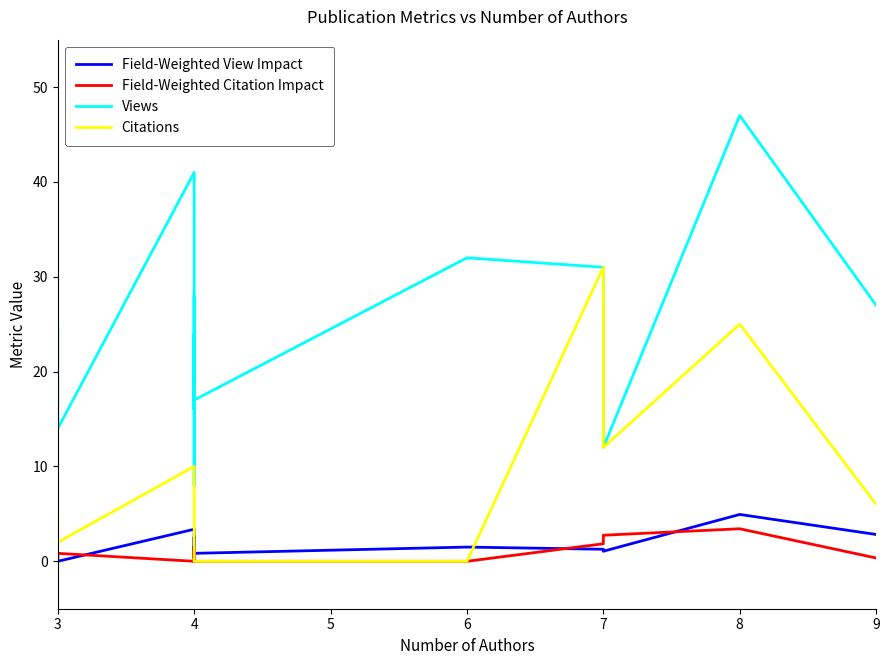

The value of Views at 4 is 13.1. True or false?

False